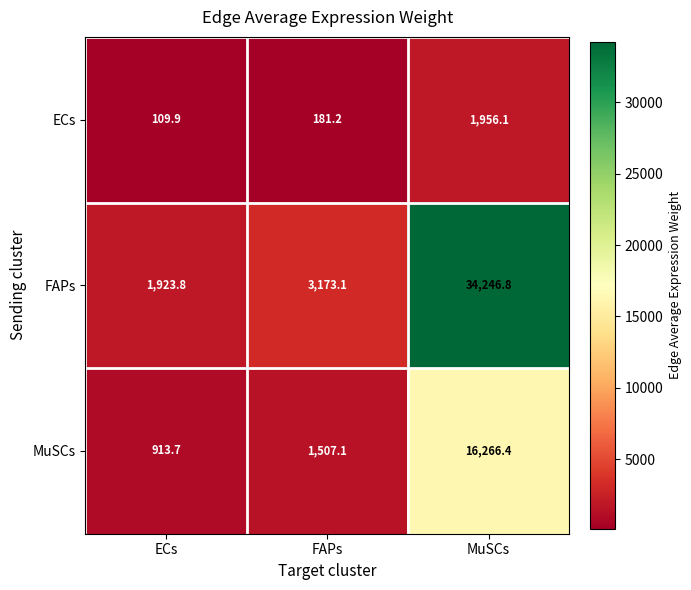

What is the spread (max minus min) of values at ECs?

1813.9